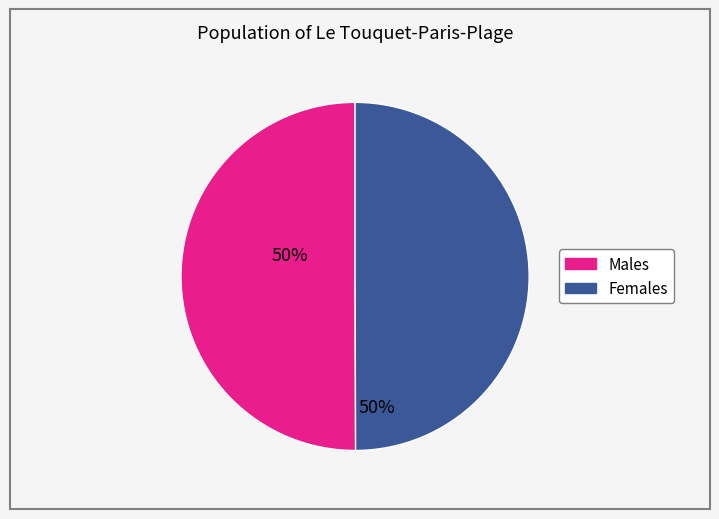

The Males slice represents 38% of the pie. True or false?

False